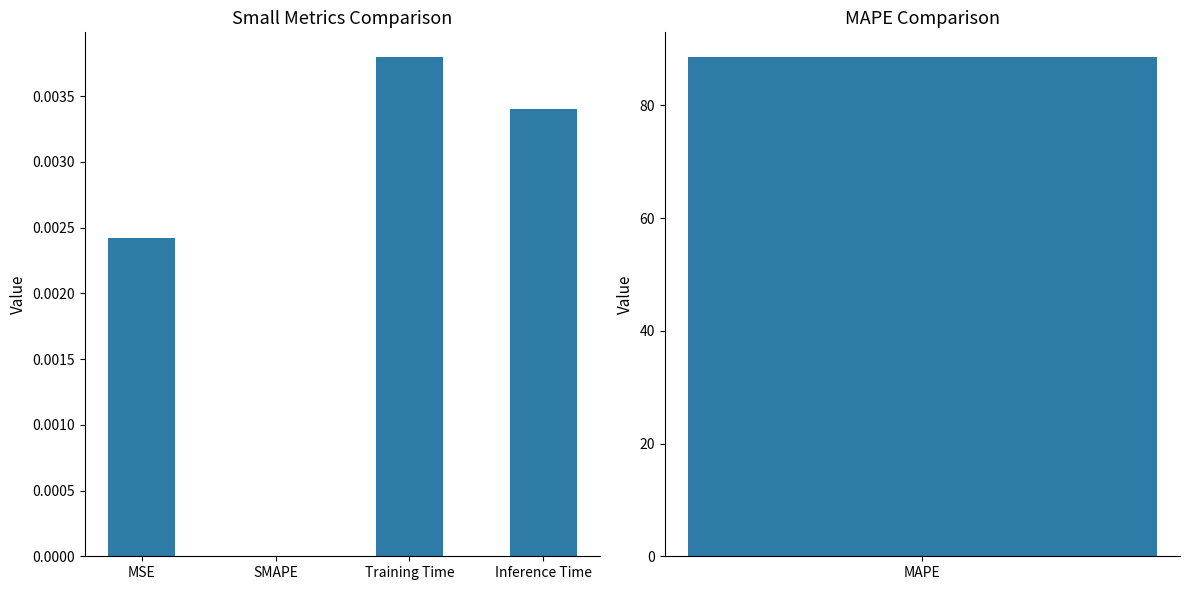

Count the number of data series in this chart.

1